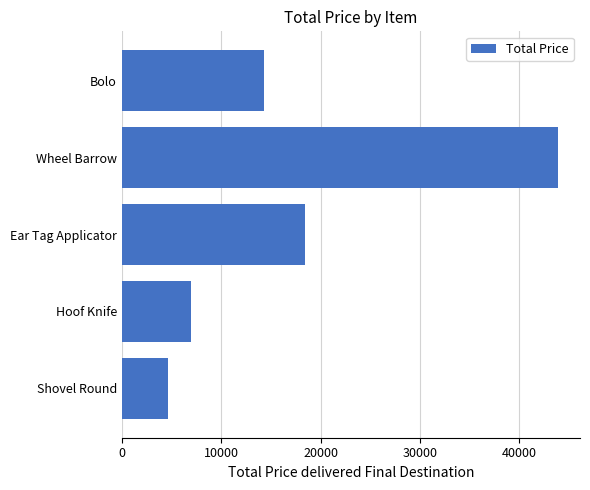

Where is the data nearest to the value 24265?

Ear Tag Applicator